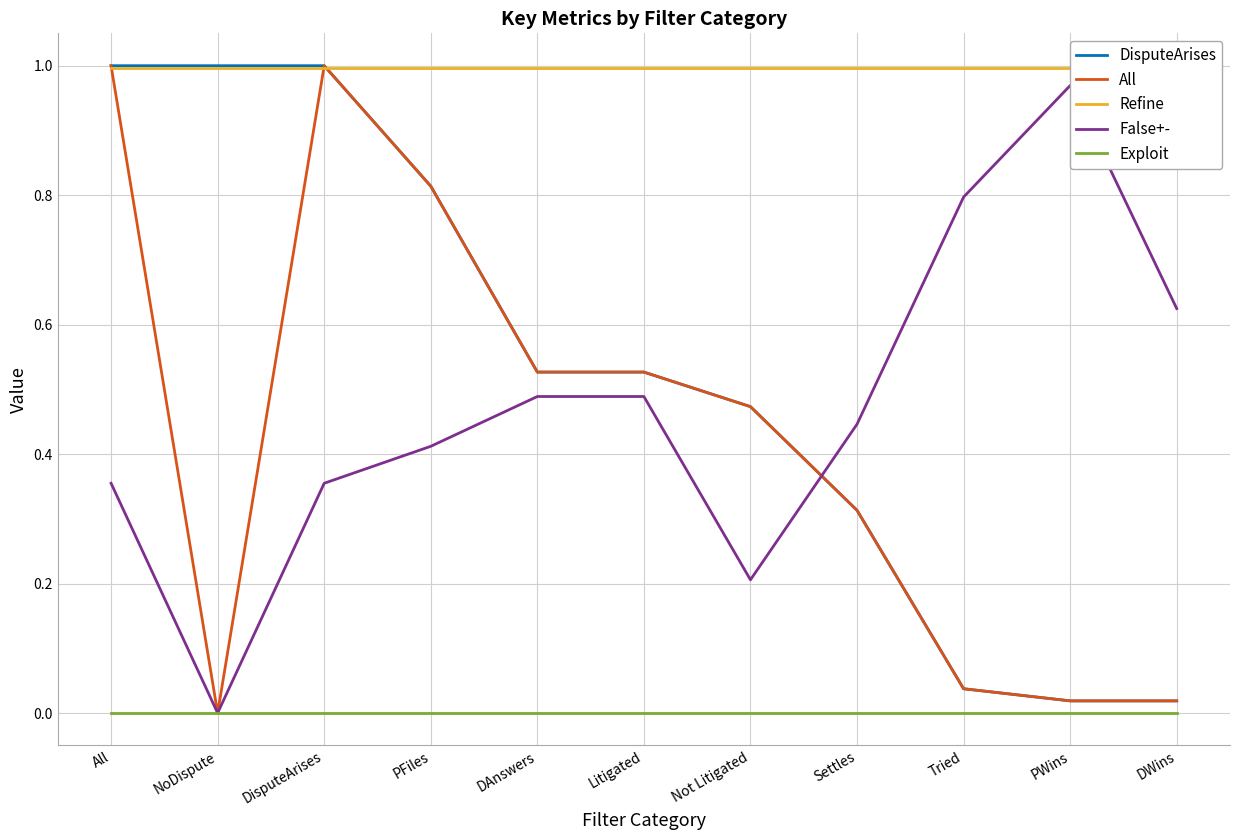

At how many categories does at least one series exceed 0?

11